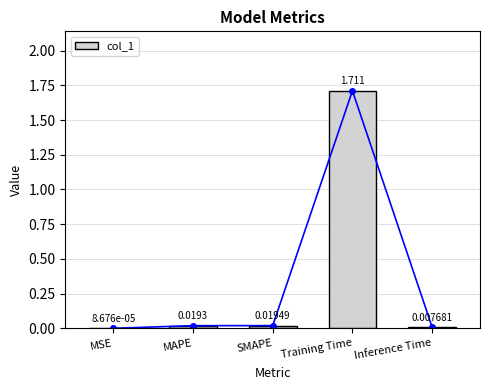

Reading left to right, extract all data points from this chart.

0.0	0.0	0.0	1.7	0.0